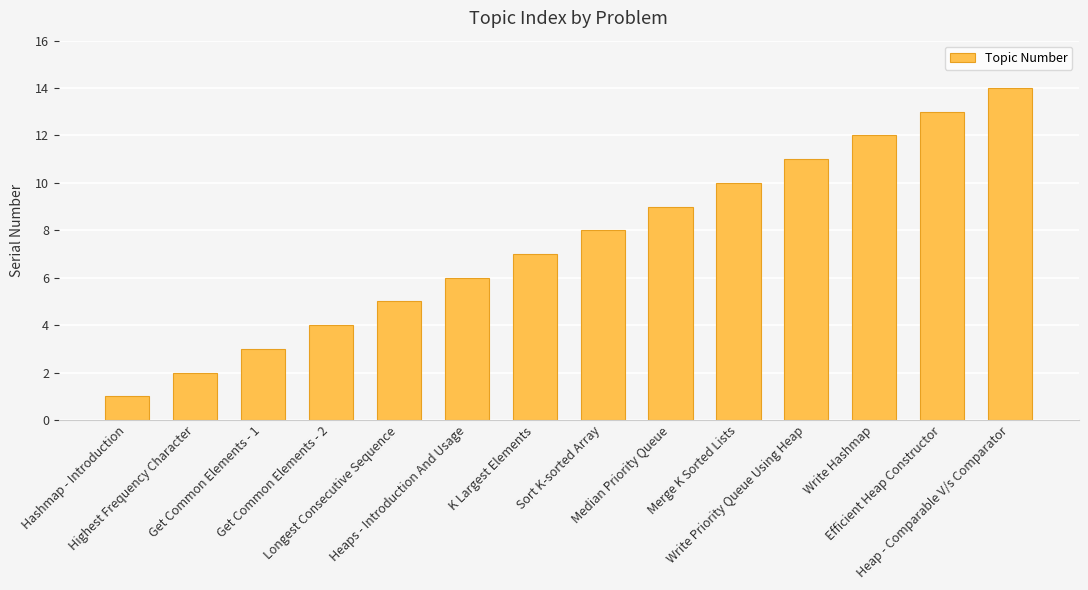

Rank the categories by value from lowest to highest.

Hashmap - Introduction, Highest Frequency Character, Get Common Elements - 1, Get Common Elements - 2, Longest Consecutive Sequence, Heaps - Introduction And Usage, K Largest Elements, Sort K-sorted Array, Median Priority Queue, Merge K Sorted Lists, Write Priority Queue Using Heap, Write Hashmap, Efficient Heap Constructor, Heap - Comparable V/s Comparator